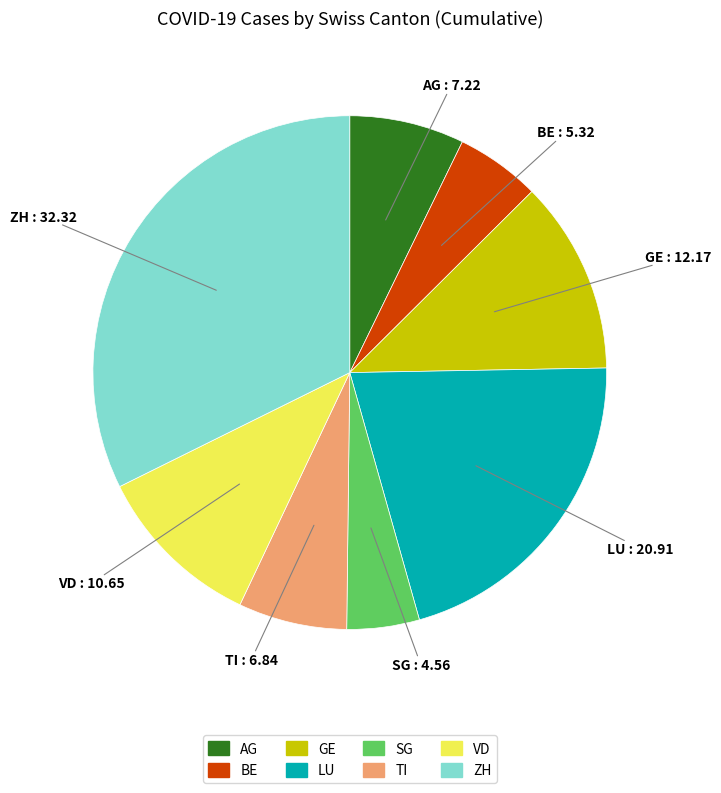

How many segments does this pie chart have?

8